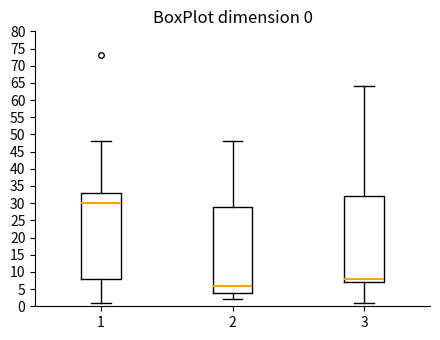

Which box has the lowest median line?

2